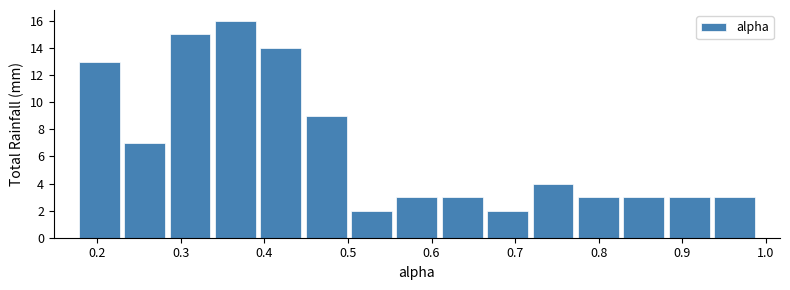

Reading left to right, transcribe this chart: for each bar, give the range it covers on the x-axis and its height. Neither the bar edges nor the heights are printed on the chart, so give them approximately, as read against the axes.

0.18 to 0.23: 13
0.23 to 0.28: 7
0.28 to 0.34: 15
0.34 to 0.39: 16
0.39 to 0.45: 14
0.45 to 0.50: 9
0.50 to 0.56: 2
0.56 to 0.61: 3
0.61 to 0.66: 3
0.66 to 0.72: 2
0.72 to 0.77: 4
0.77 to 0.83: 3
0.83 to 0.88: 3
0.88 to 0.94: 3
0.94 to 0.99: 3